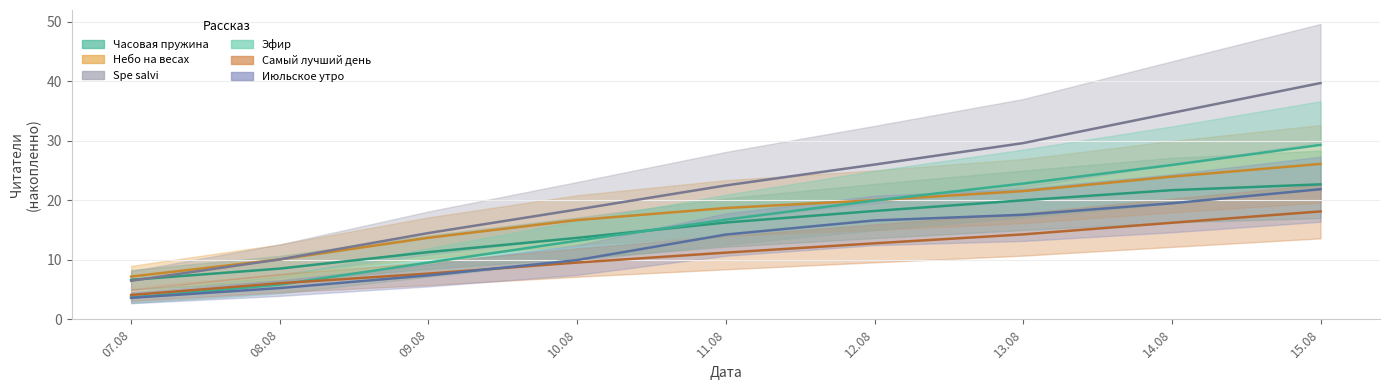

What is the difference between the highest and lowest values at 12.08?

13.2